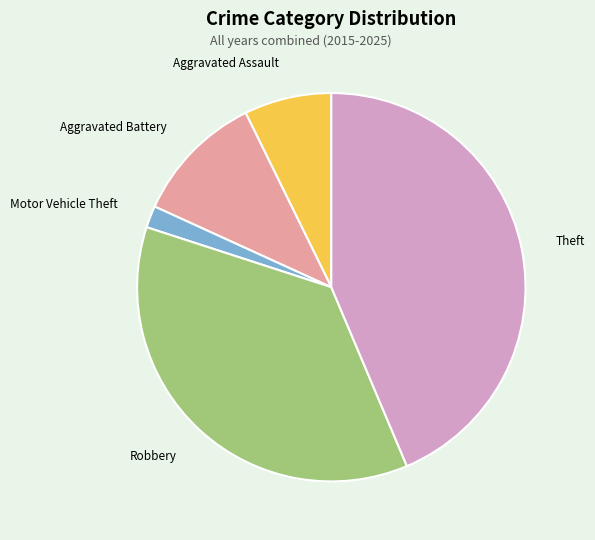

True or false: Aggravated Assault accounts for 1% of the total.

False